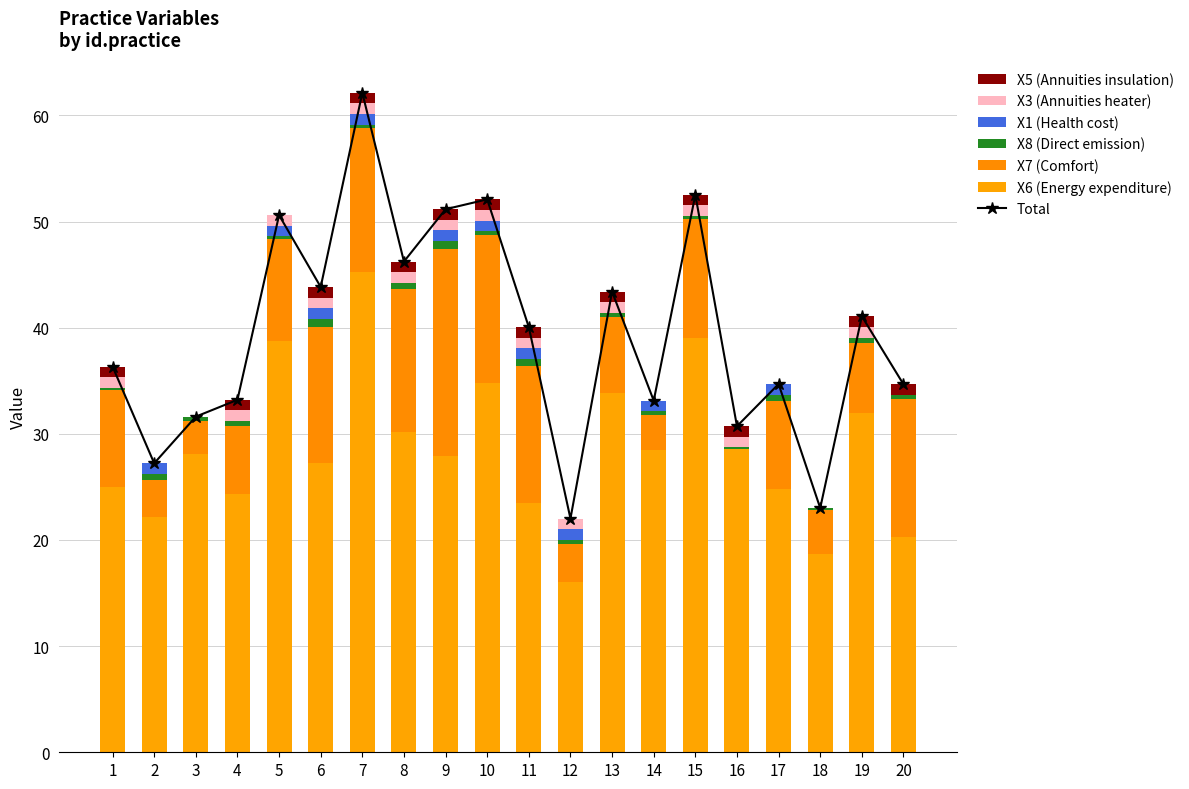

Rank the series by their maximum value, from highest to lowest.

X6, X7, X1, X3, X5, X8